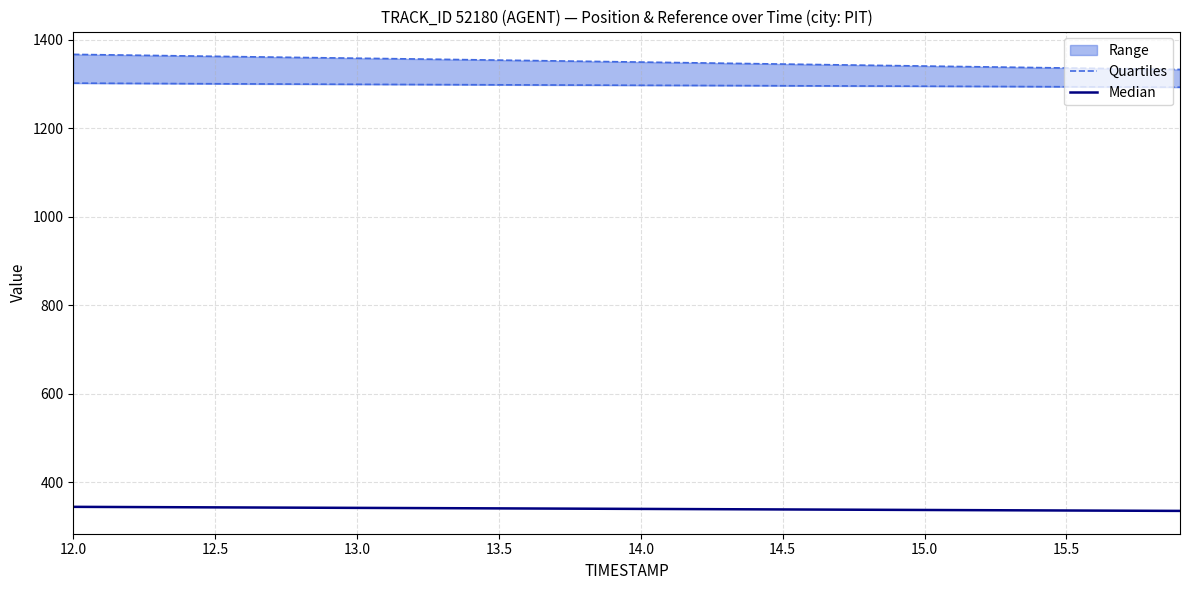

What is the difference between the maximum and minimum values in the Median series?

9.2